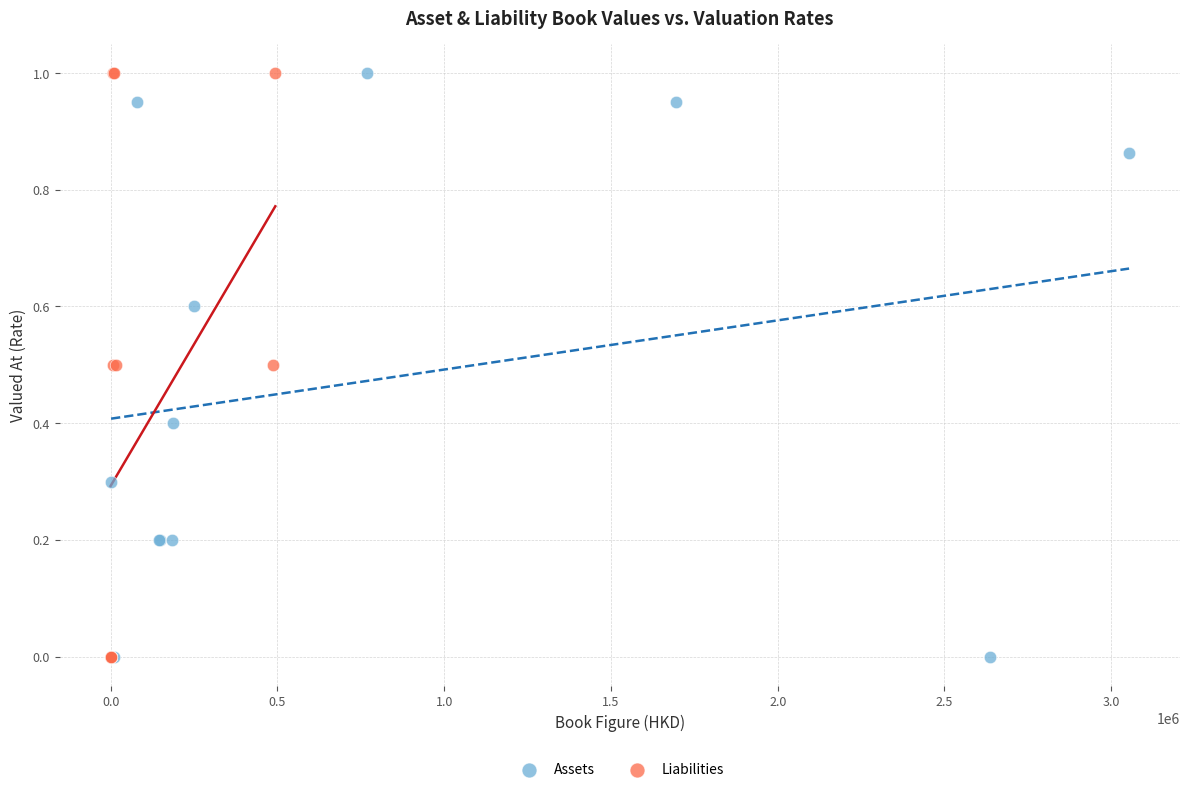

What are all the series names shown in the legend?

Assets, Liabilities